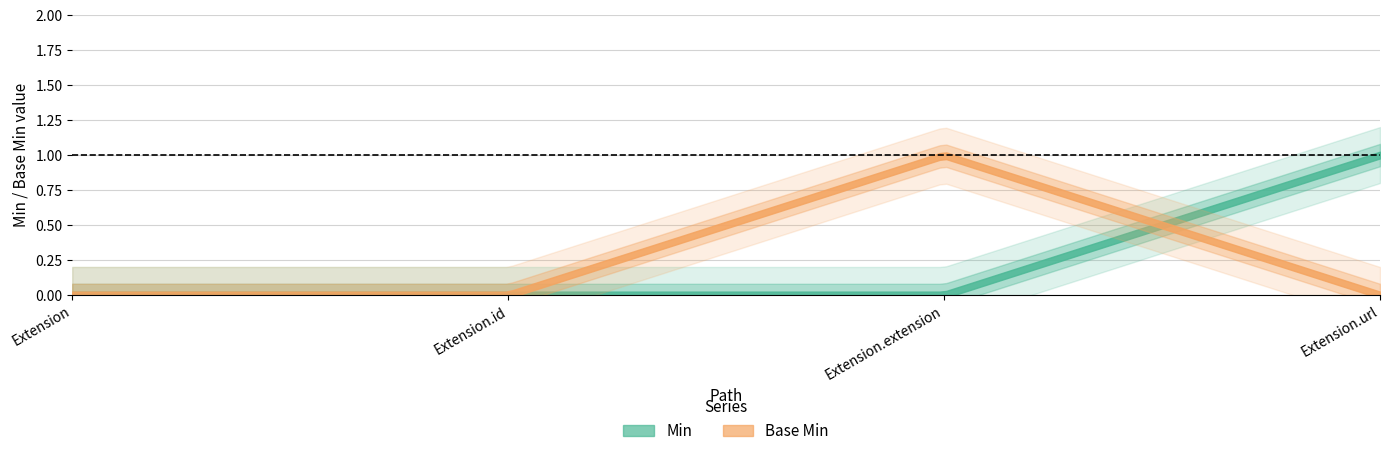

What is the greatest value displayed?

1